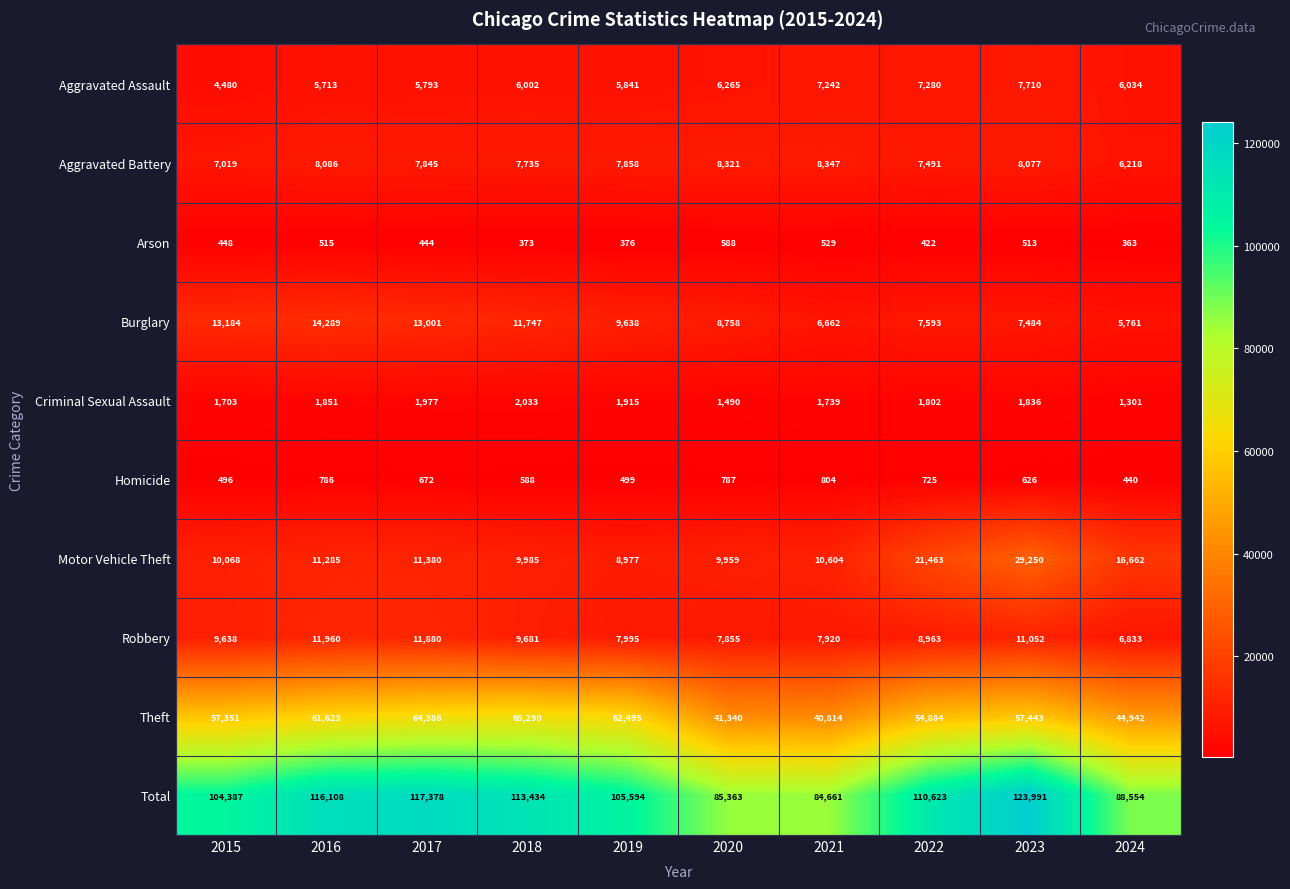

How many values in the Total series are below 110623?

5